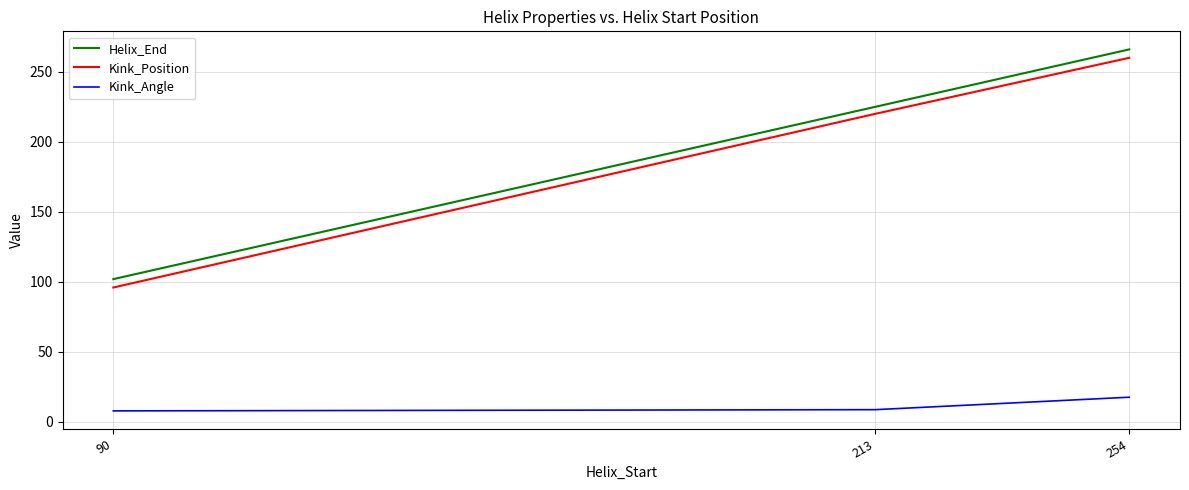

How many categories are shown in the chart?

3